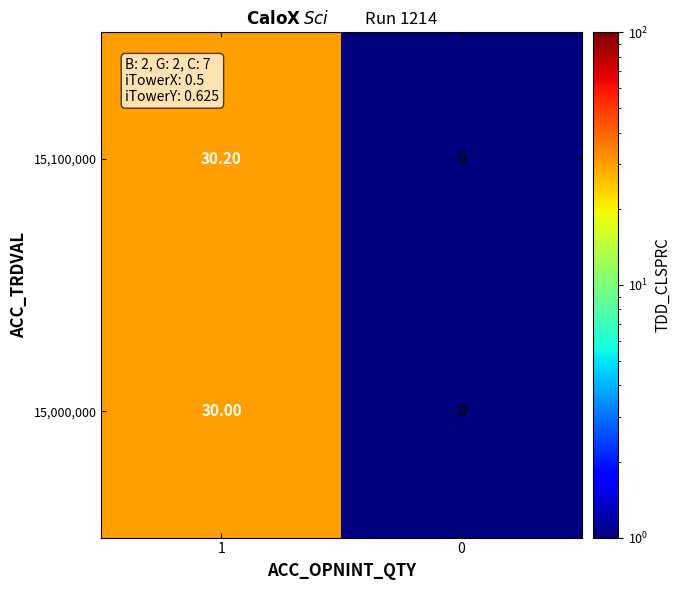

Rank the series by their average value, from lowest to highest.

15,000,000, 15,100,000